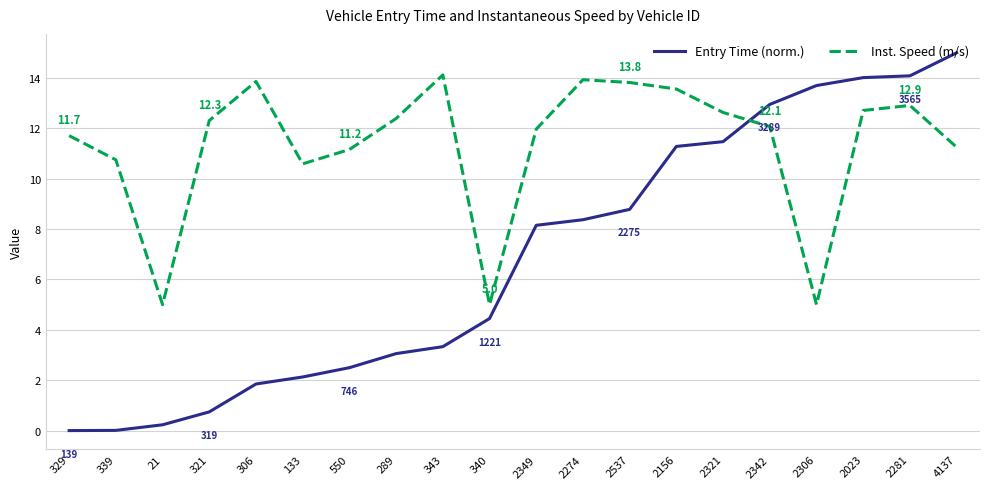

How many data points does each series have?

20